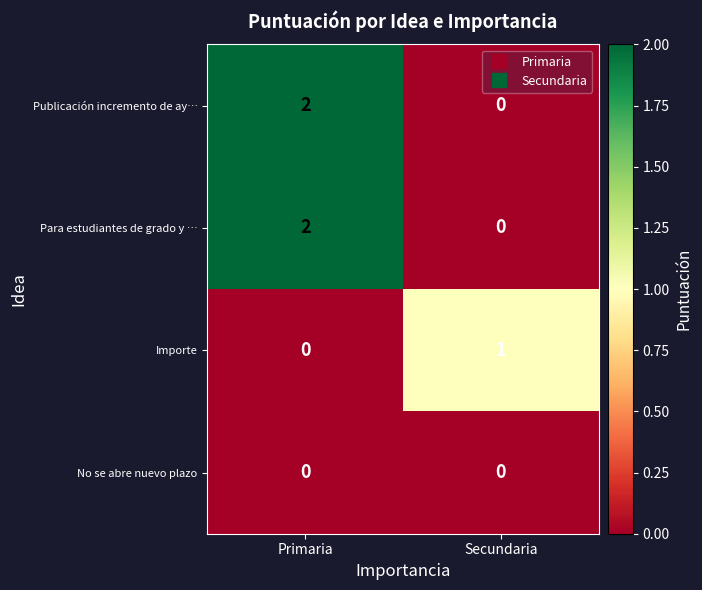

Which label corresponds to the largest value in the chart?

Primaria